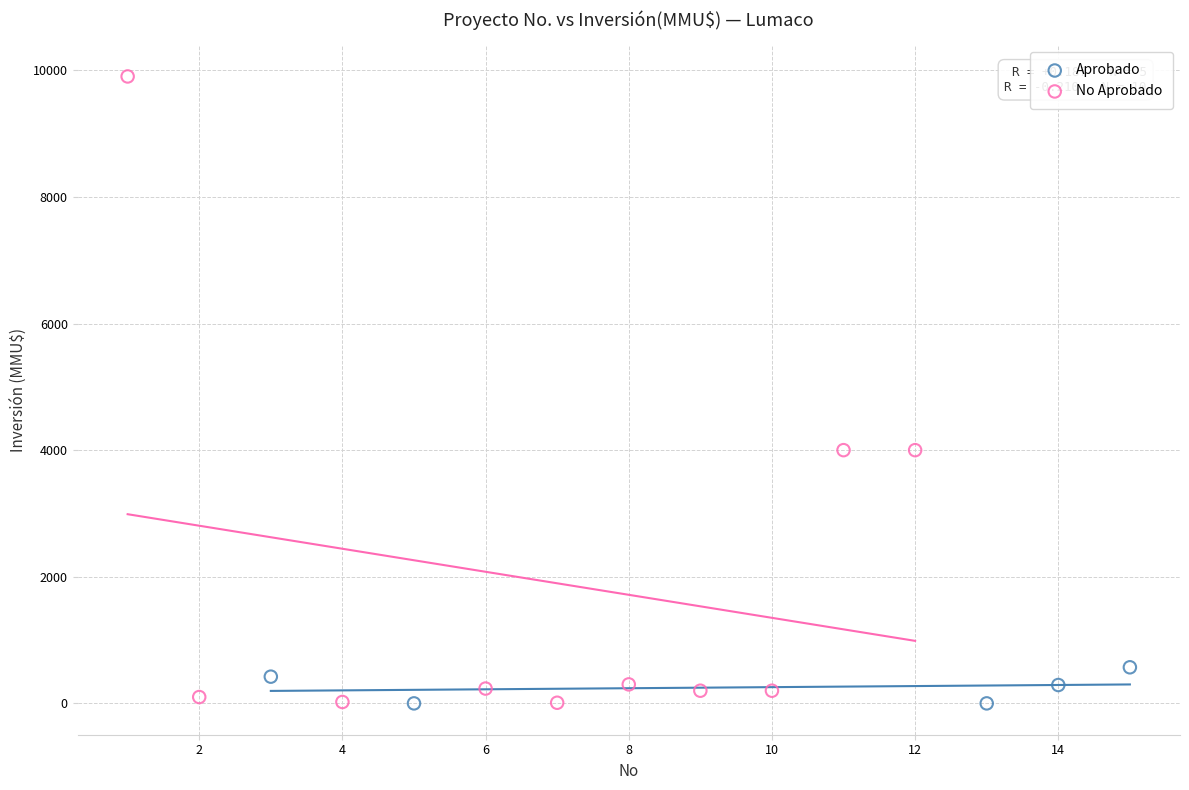

Which series reaches the maximum Y coordinate?

No Aprobado